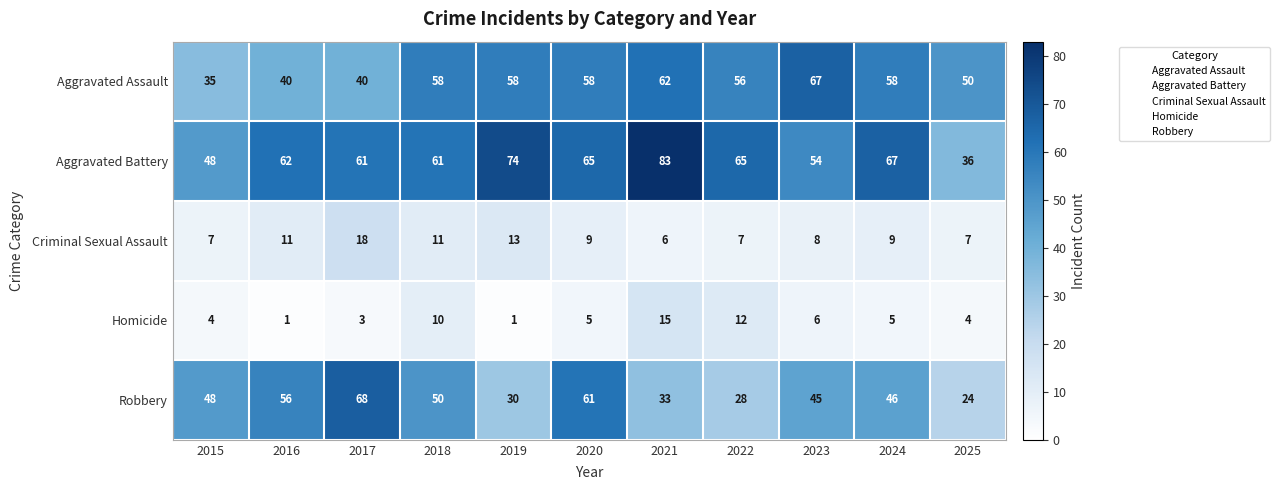

Which series has the widest spread of values?

Aggravated Battery